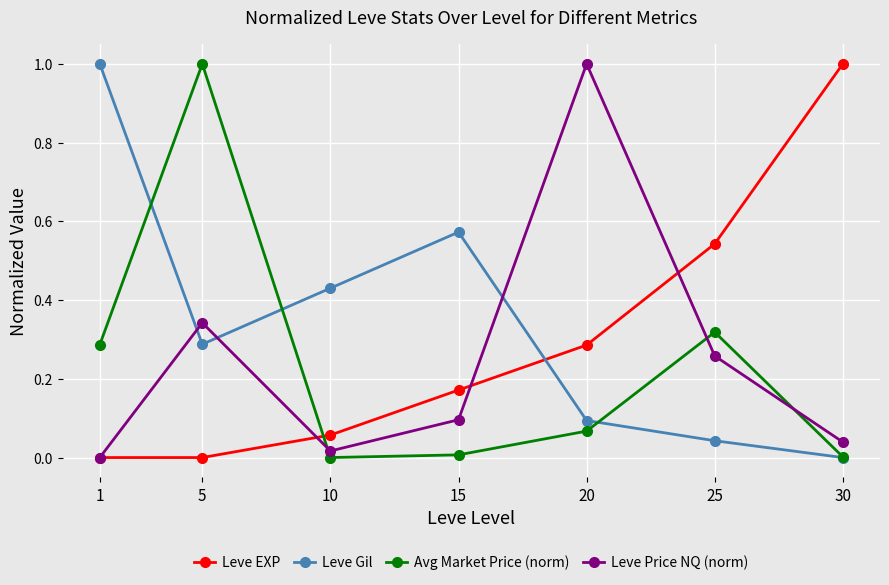

True or false: Leve Price NQ (norm) has more than 2 interior local peaks.

False